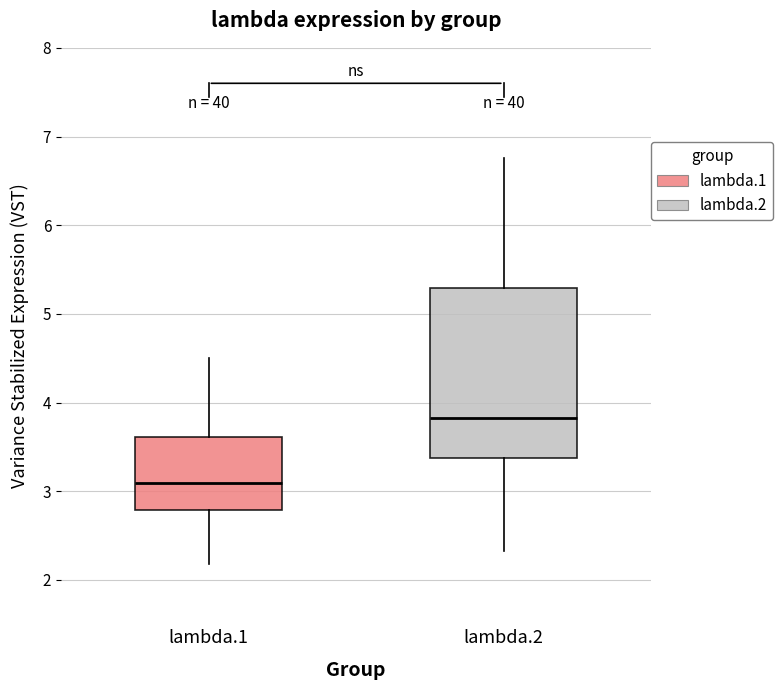

Which box has the highest median line?

lambda.2